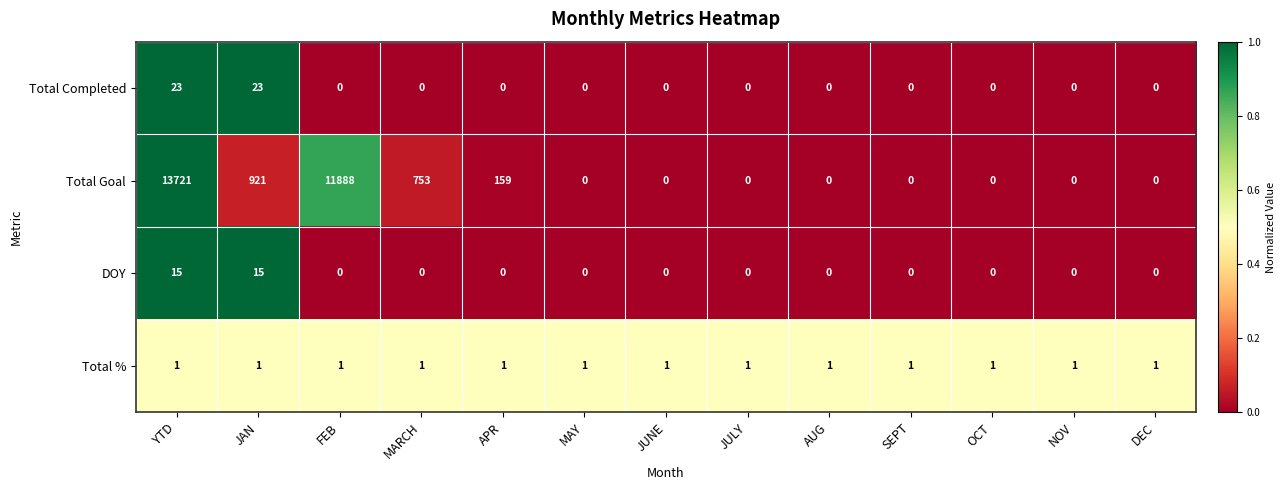

Which series has the largest total across all categories?

Total Goal